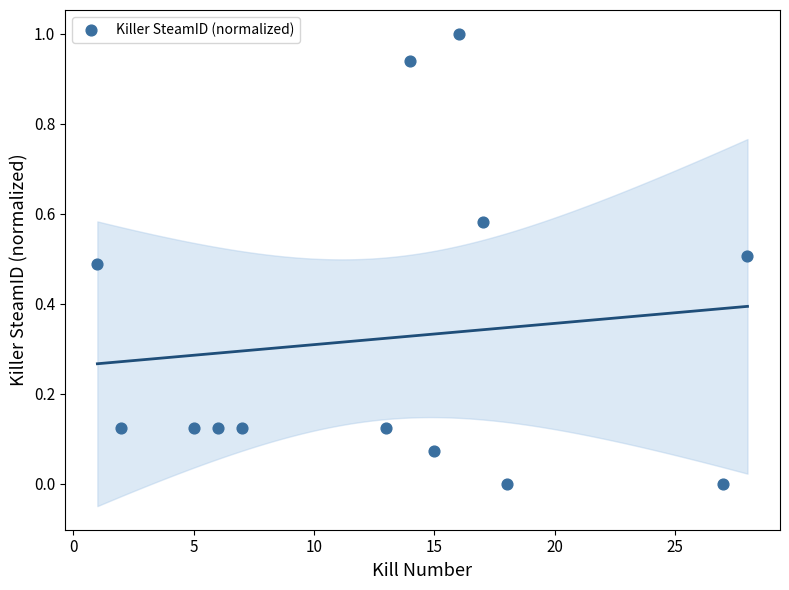

What is the range of X values (max minus min)?

27.0